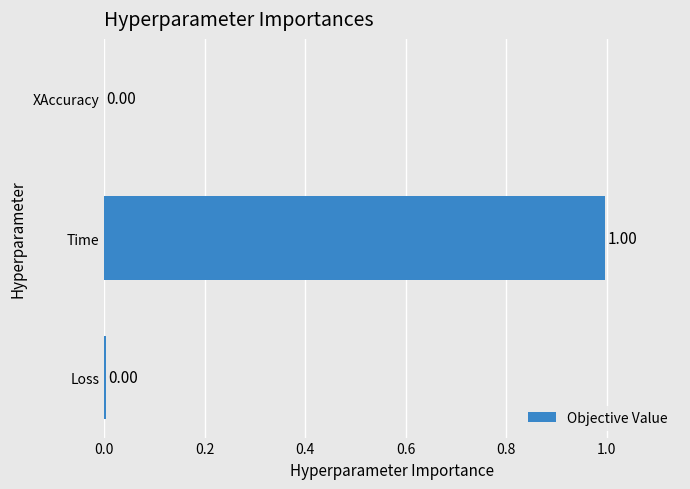

What is the average value?

0.3